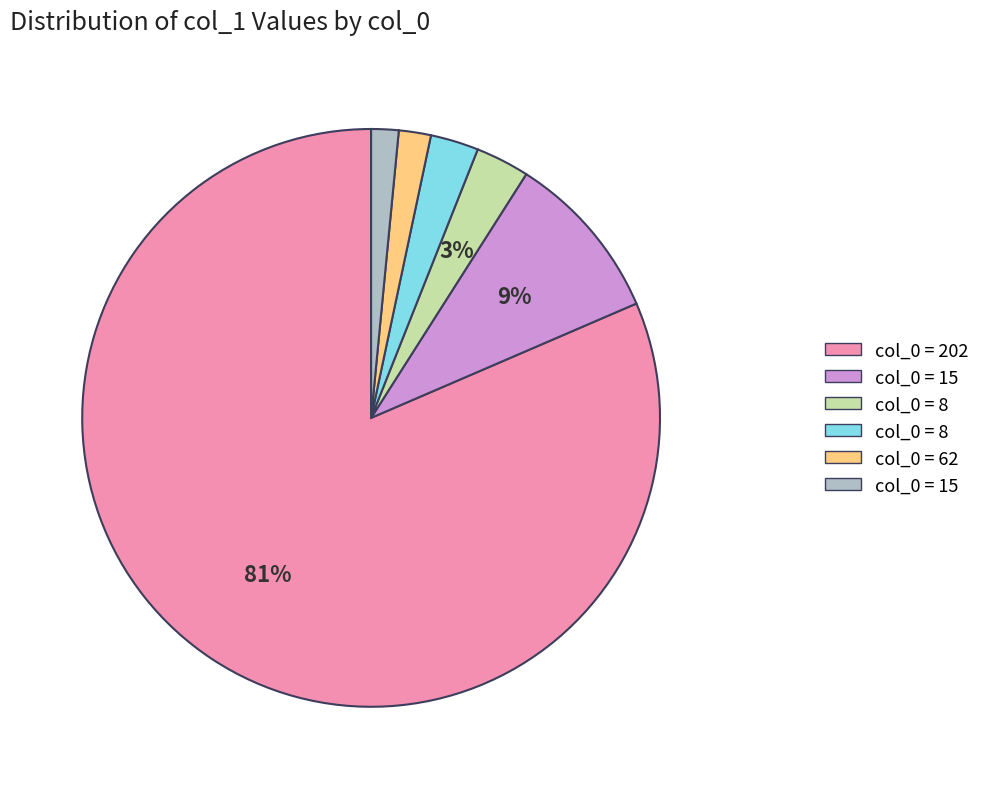

Is there any slice that represents more than half of the pie?

Yes